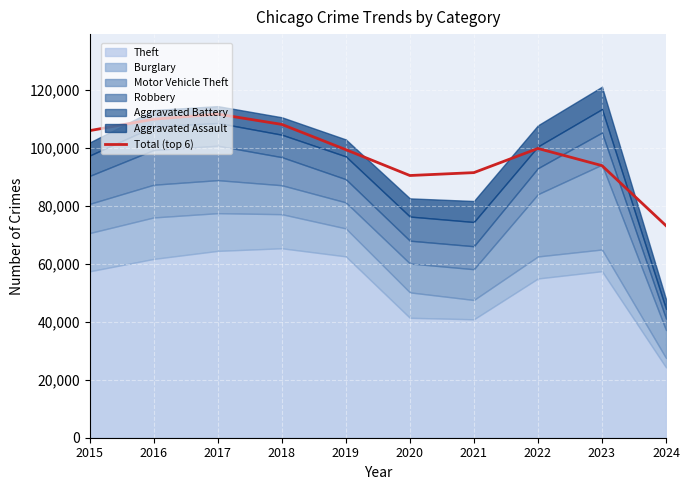

At which category does the data reach its first local valley?

2020